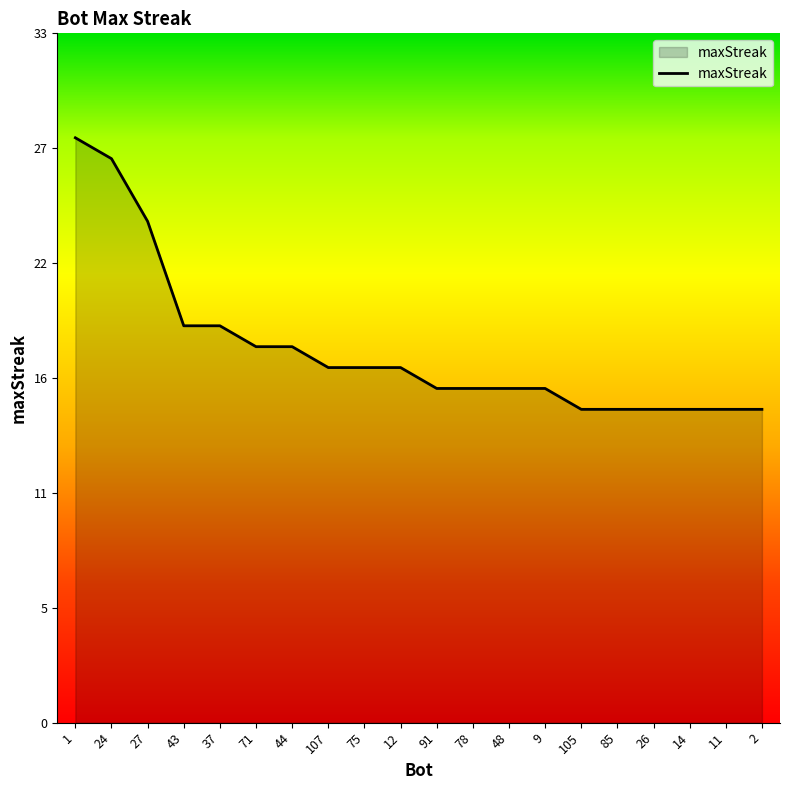

List the labels in order of value, largest first.

1, 24, 27, 43, 37, 71, 44, 107, 75, 12, 91, 78, 48, 9, 105, 85, 26, 14, 11, 2